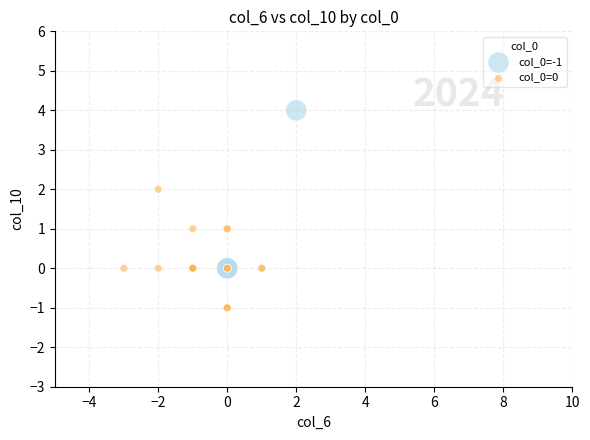

Which series has the widest spread of Y values?

col_0=-1